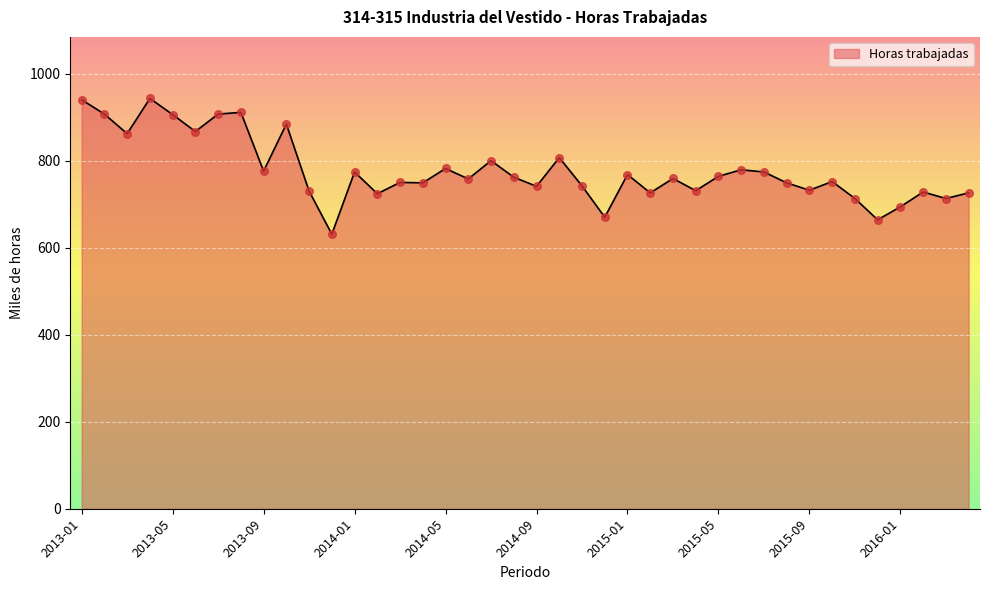

What is the ratio of the value at 2014-03 to the value at 2013-09?

1.0